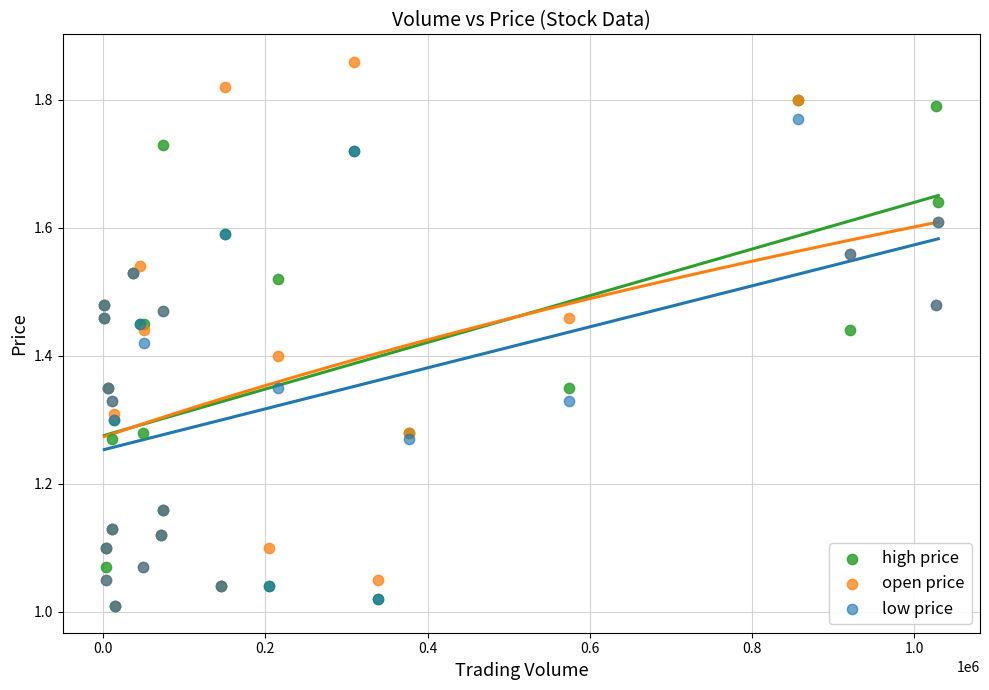

Which series has the widest spread of Y values?

open price